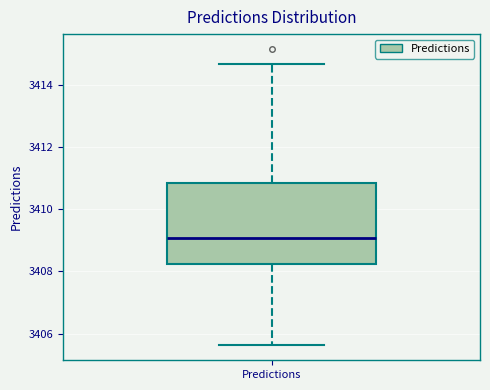

Where is the upper edge of the box for Predictions on the y-axis? The values are not printed on the chart, so give them approximately, as read against the axis.

3410.8